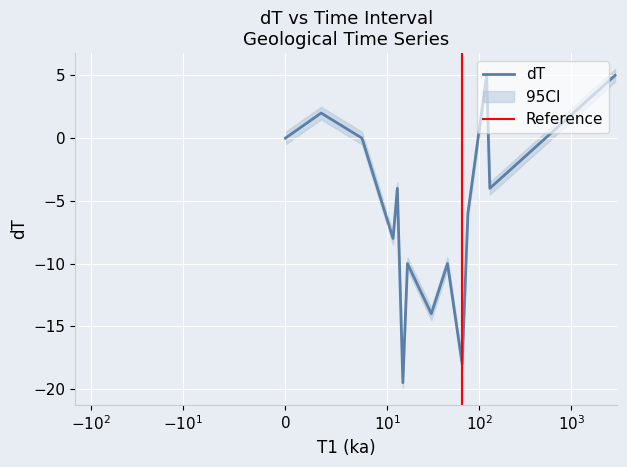

Is the value of dT_upper at 130 greater than the value of dT_lower at 7.5?

No